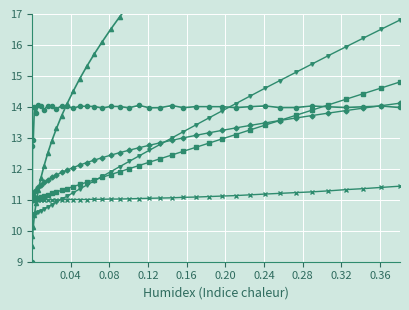

The col_6 series shows 17.4 at 29. True or false?

False